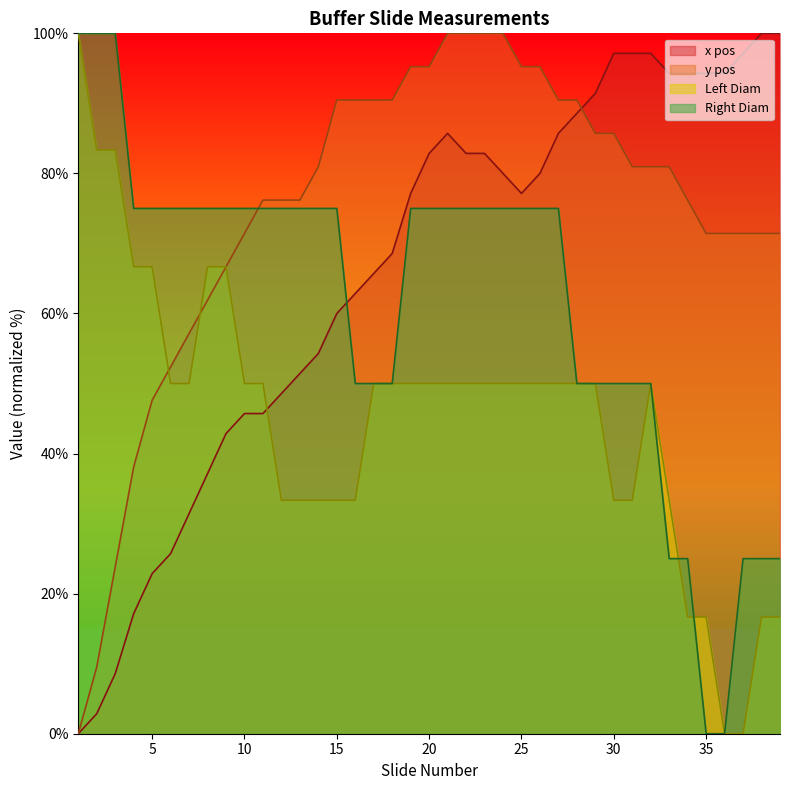

How many lines are shown in the chart?

4